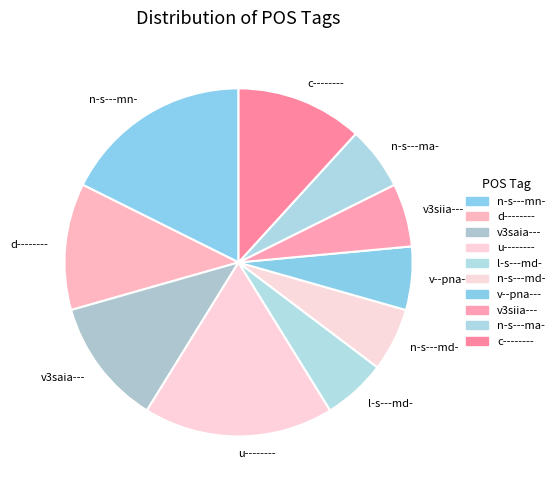

What is the ratio of the value at n-s---ma- to the value at u--------?

0.3